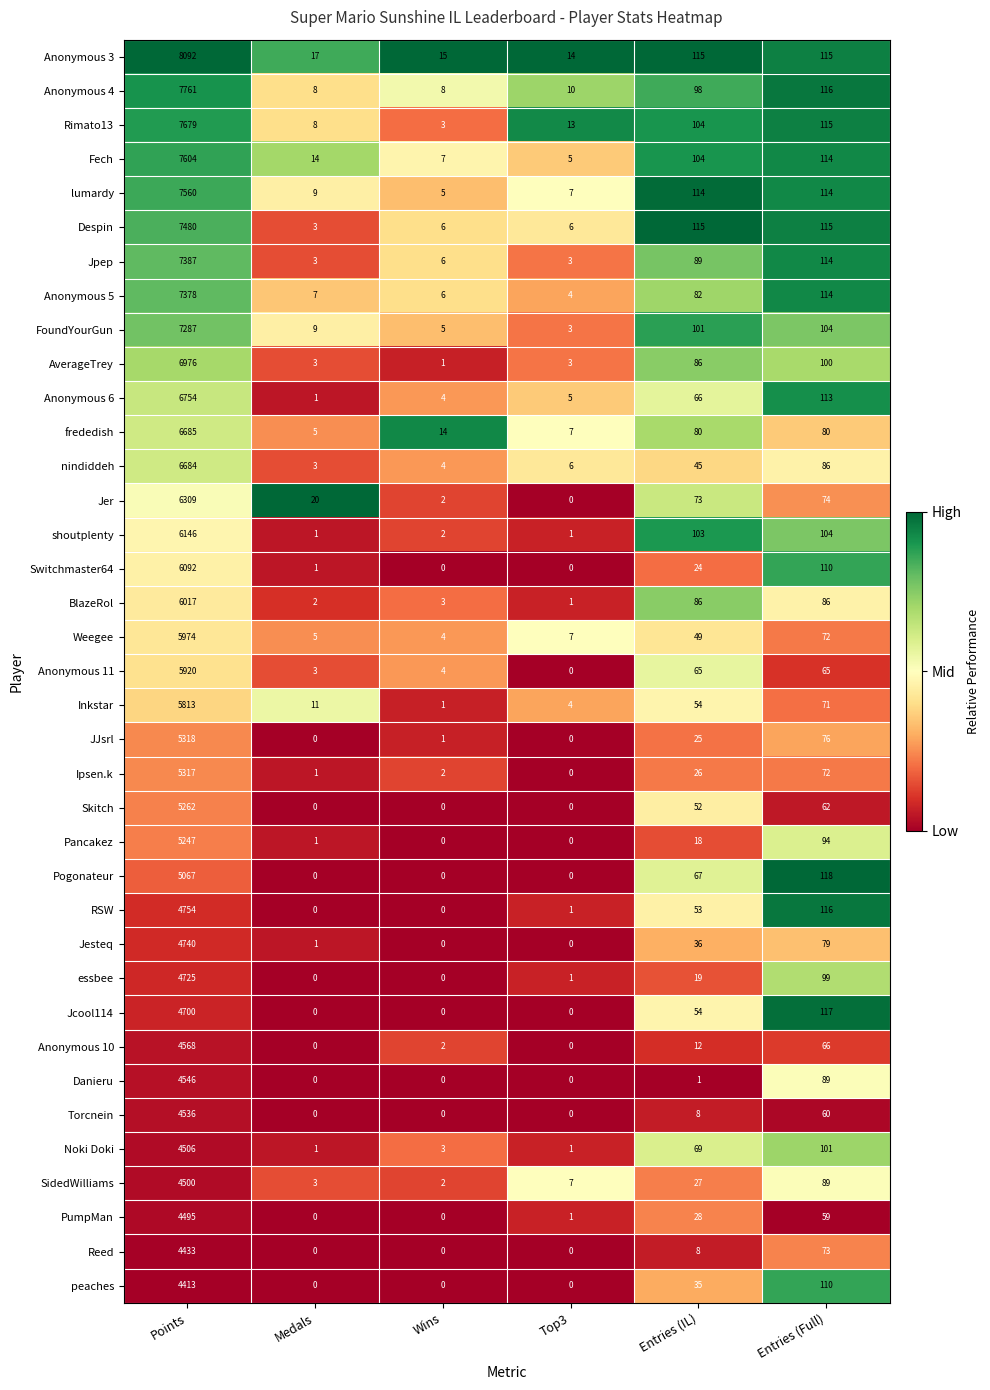

List the series in order of their peak value, lowest first.

peaches, Reed, PumpMan, SidedWilliams, Noki Doki, Torcnein, Danieru, Anonymous 10, Jcool114, essbee, Jesteq, RSW, Pogonateur, Pancakez, Skitch, Ipsen.k, JJsrl, Inkstar, Anonymous 11, Weegee, BlazeRol, Switchmaster64, shoutplenty, Jer, nindiddeh, frededish, Anonymous 6, AverageTrey, FoundYourGun, Anonymous 5, Jpep, Despin, lumardy, Fech, Rimato13, Anonymous 4, Anonymous 3